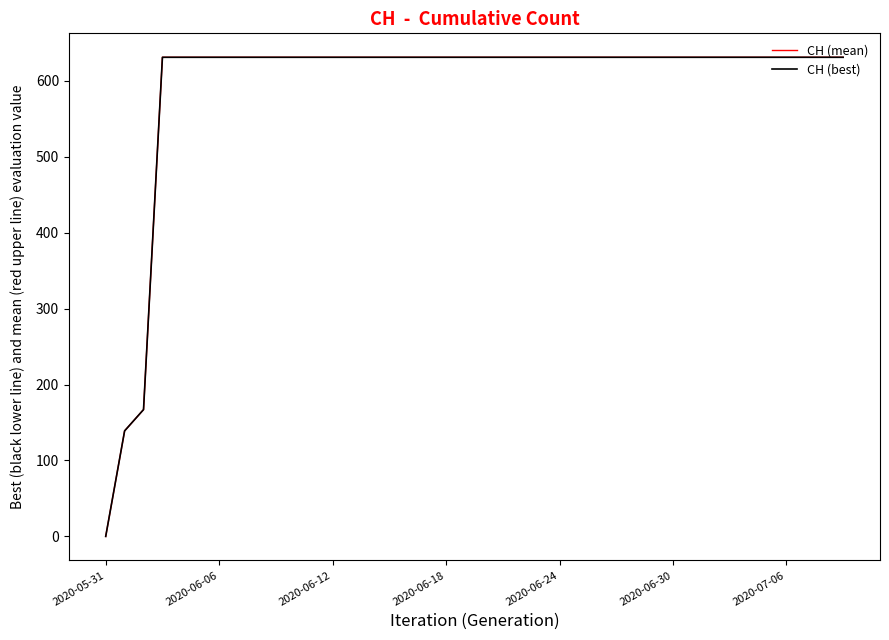

Does the chart have visible grid lines?

No